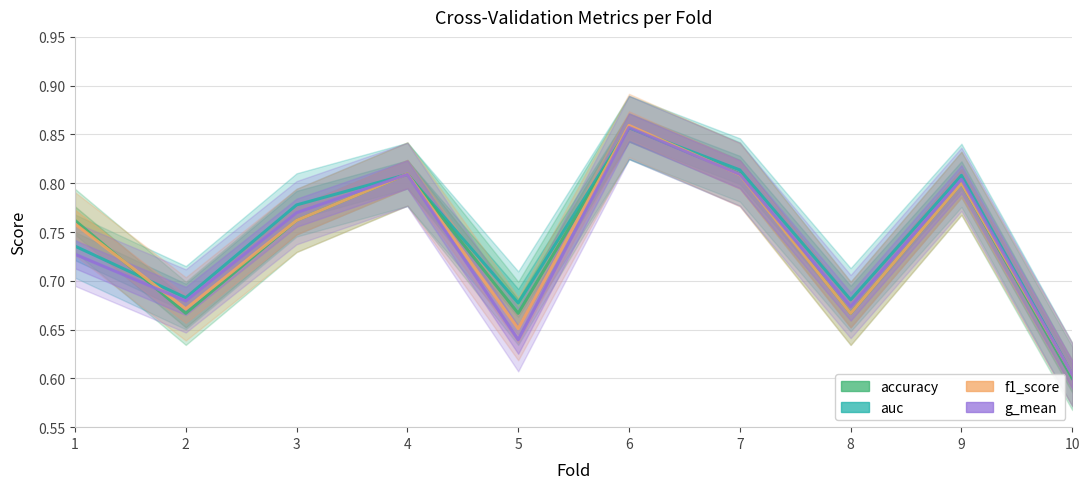

How many auc values are between 0 and 1?

10